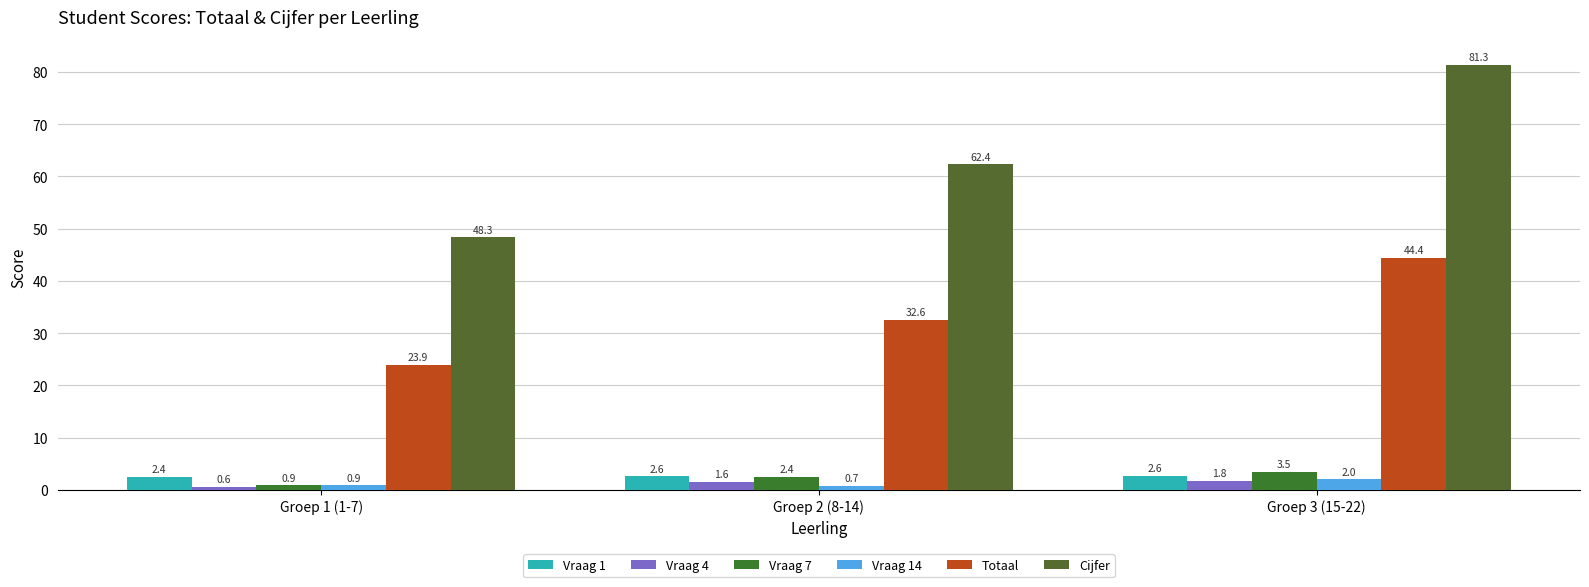

What is the total value across all series at Groep 2 (8-14)?

102.2